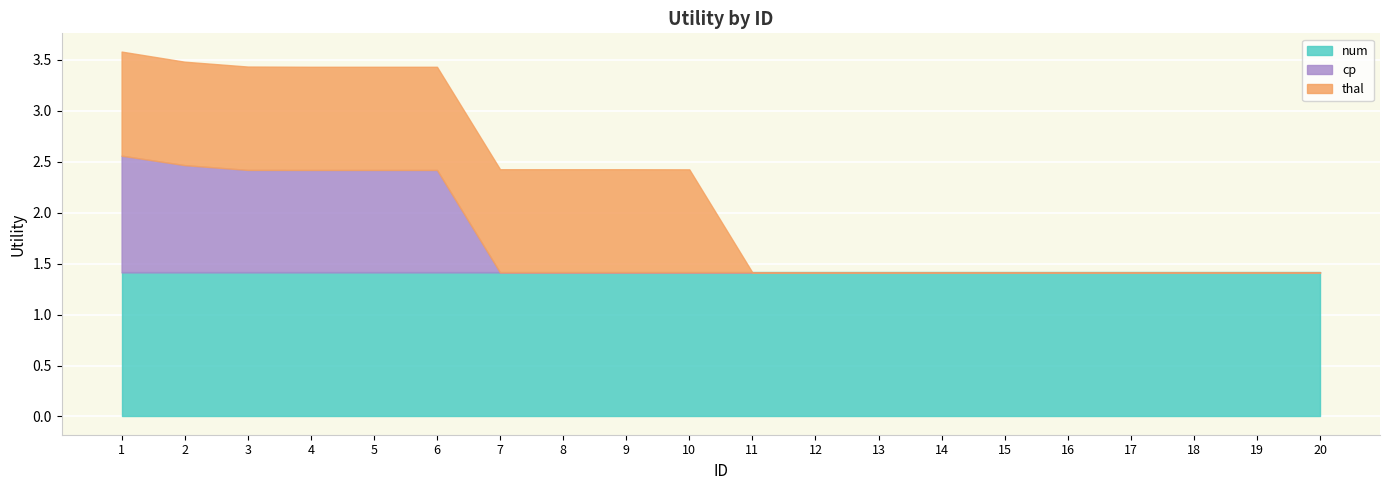

List the labels in order of num value, smallest first.

1, 2, 3, 4, 5, 6, 7, 8, 9, 10, 11, 12, 13, 14, 15, 16, 17, 18, 19, 20